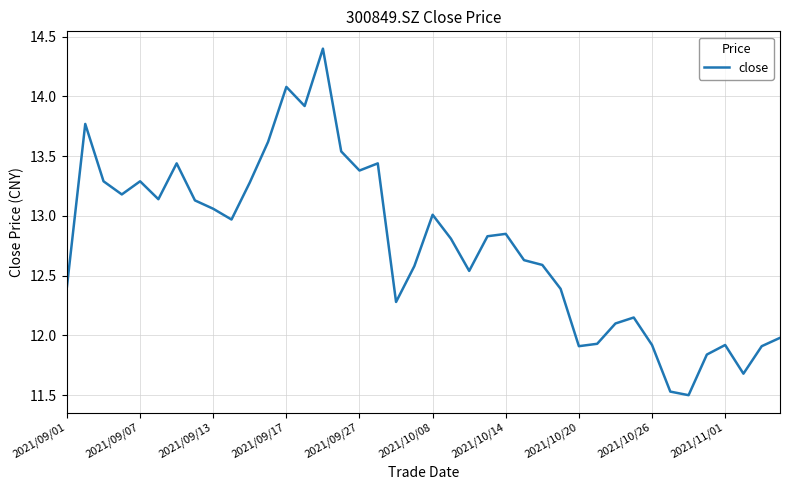

What is the difference between the maximum and minimum values?

2.9